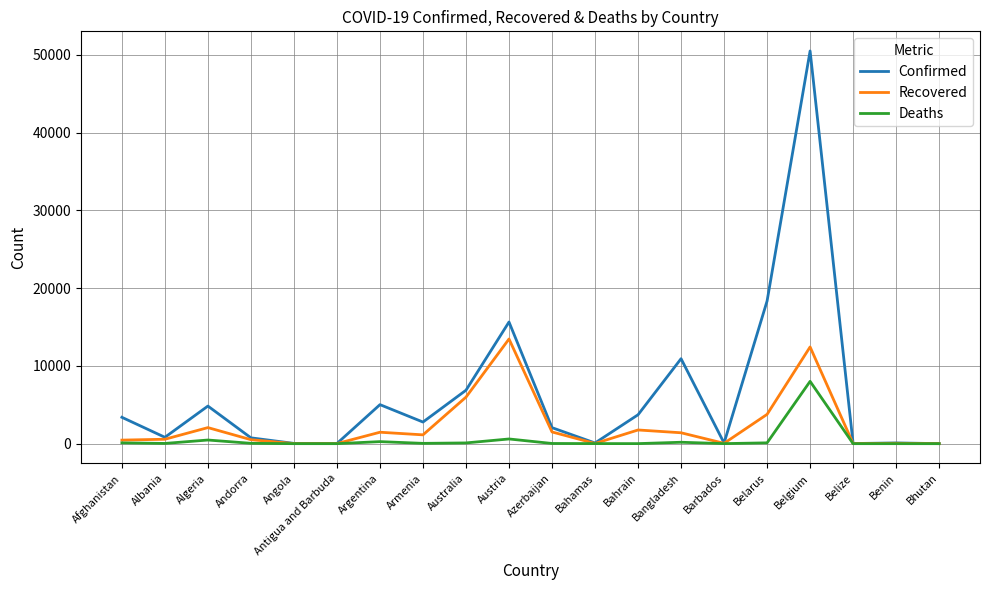

Which series has the largest range (max minus min)?

Confirmed